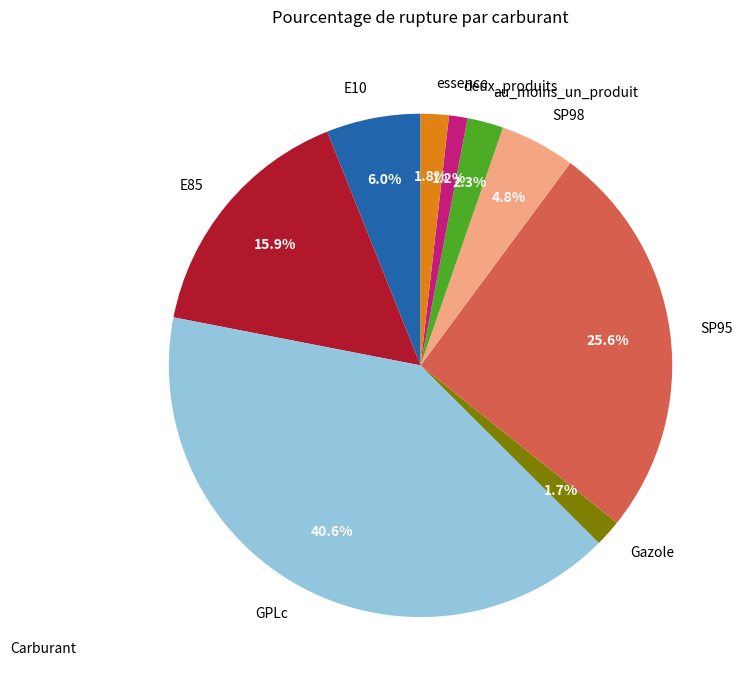

Which slice is the smallest?

deux_produits